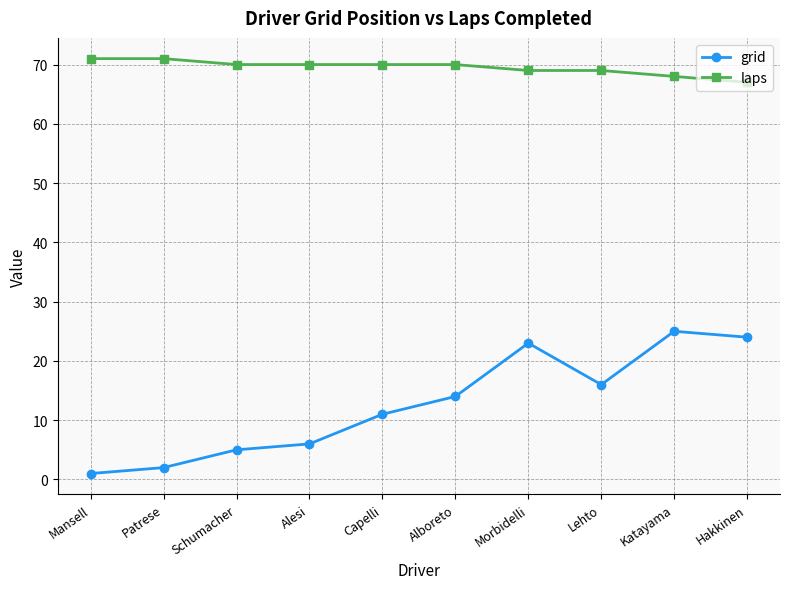

Where does the laps series first go above 70?

Mansell